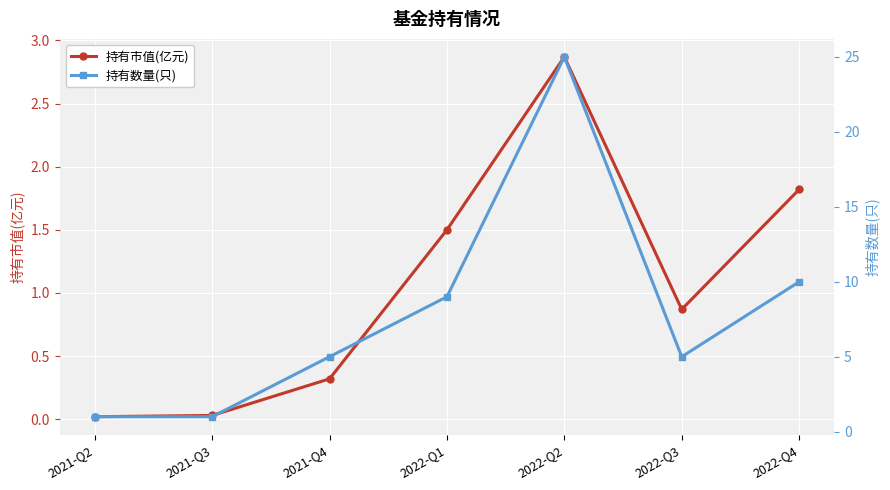

Rank the series by their average value, from highest to lowest.

持有数量(只), 持有市值(亿元)